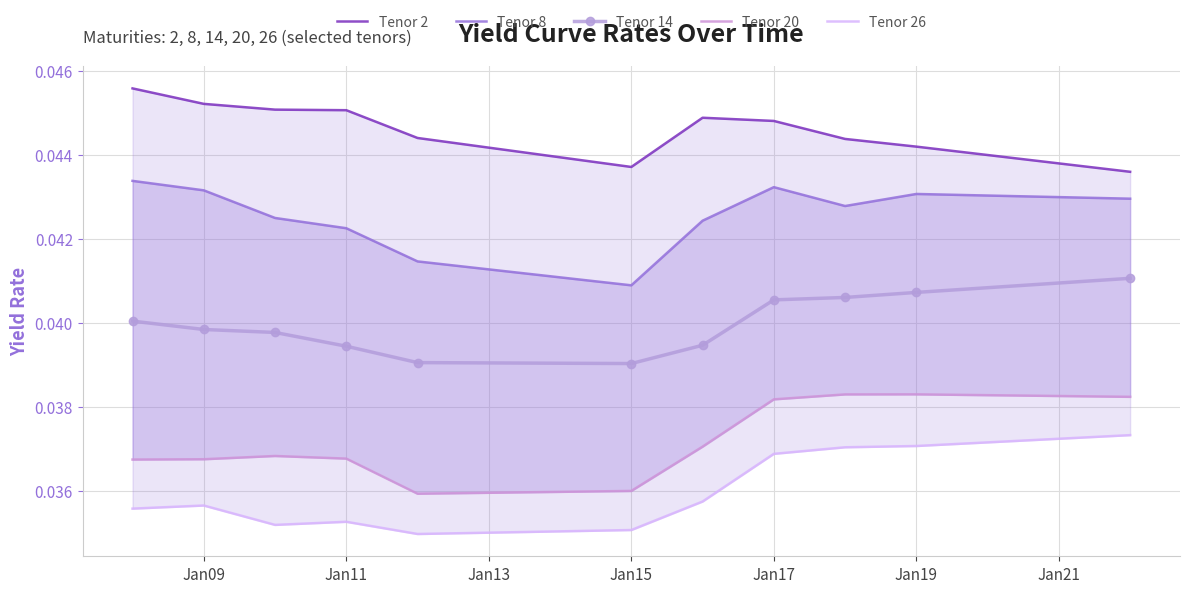

How many interior local valleys does the Tenor 20 series have?

1